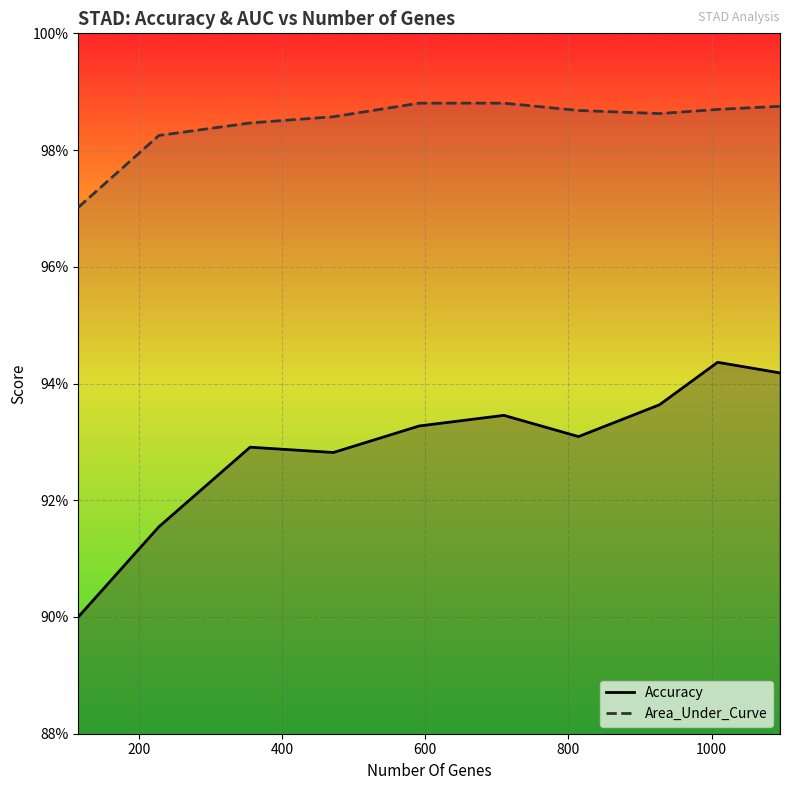

Is the value of Area_Under_Curve at 1000 greater than the value of Accuracy at 400?

Yes